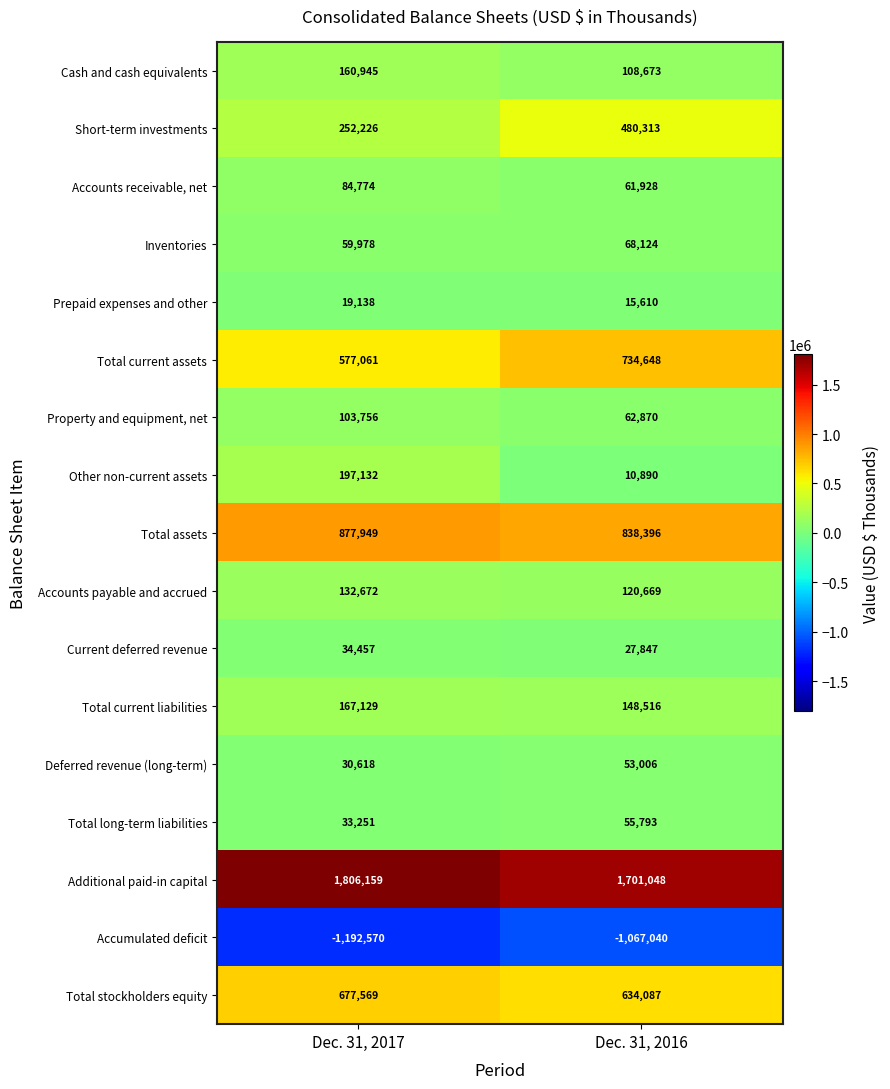

True or false: Total current assets has a value of 1114494 at Dec. 31, 2016.

False